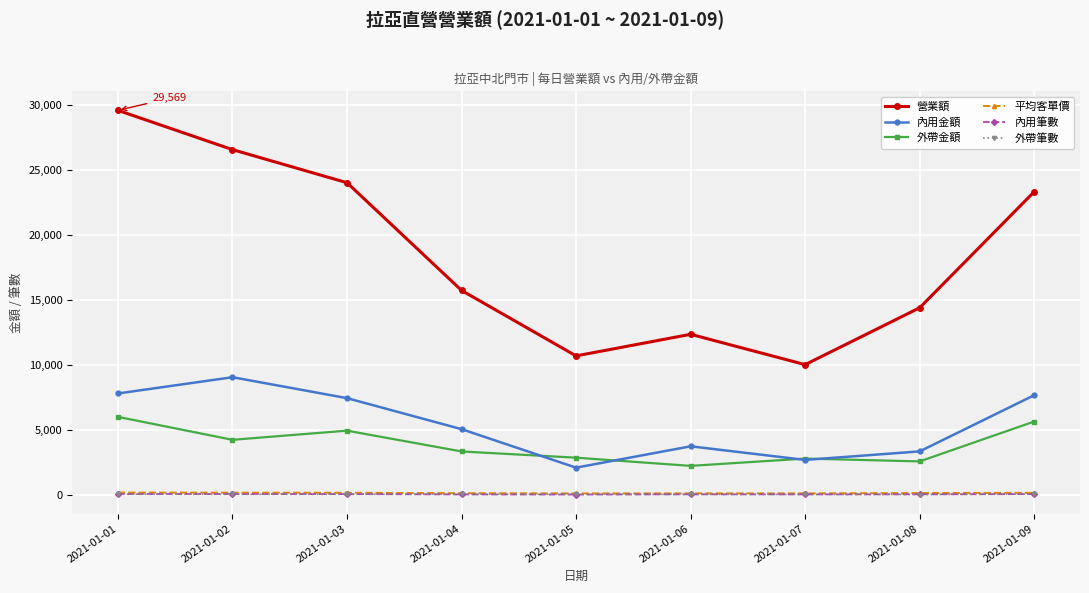

Which category has the highest value across all series?

2021-01-01